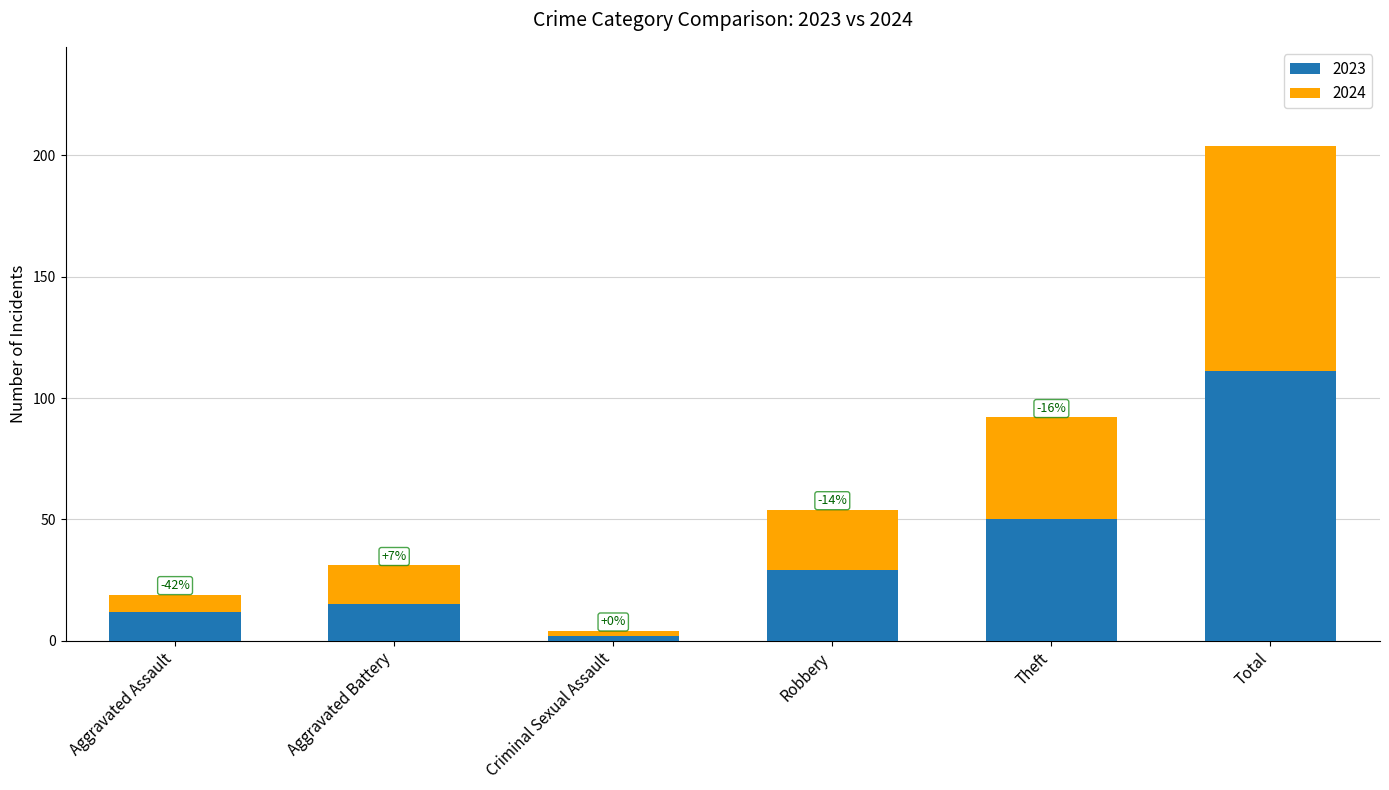

What is the highest value of the 2023 series?

111